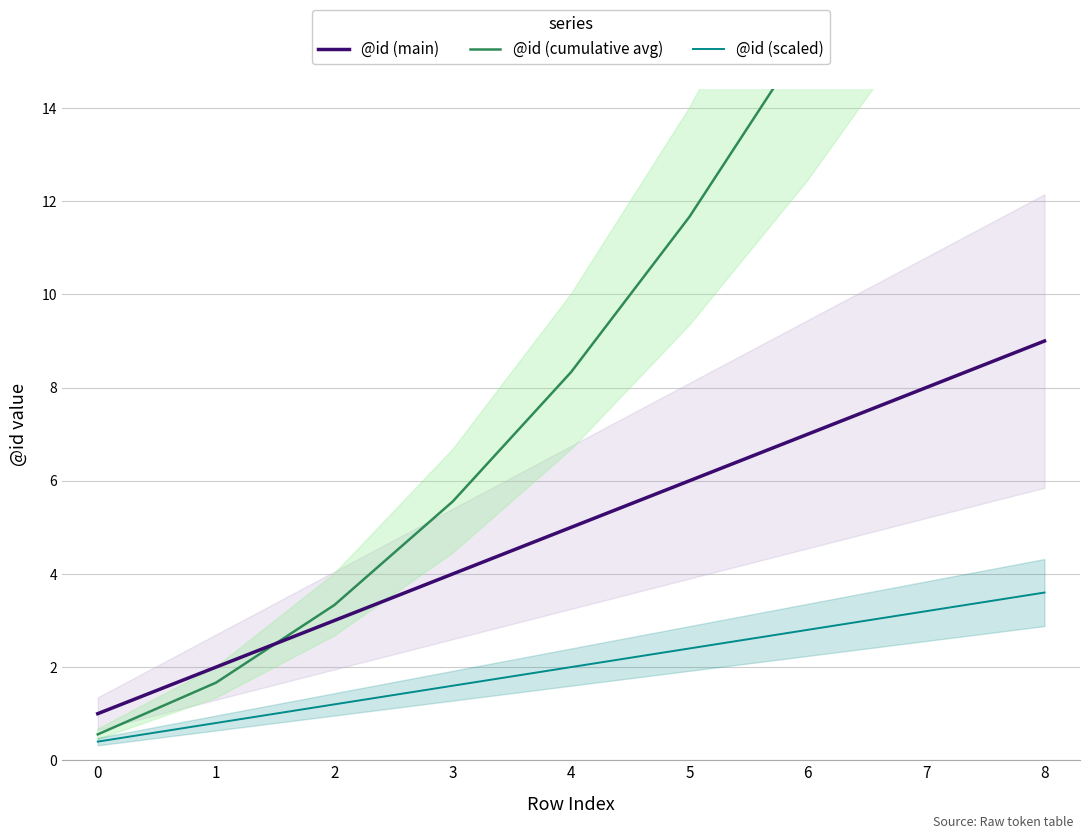

What is the difference between the highest and lowest values at 8?

21.4